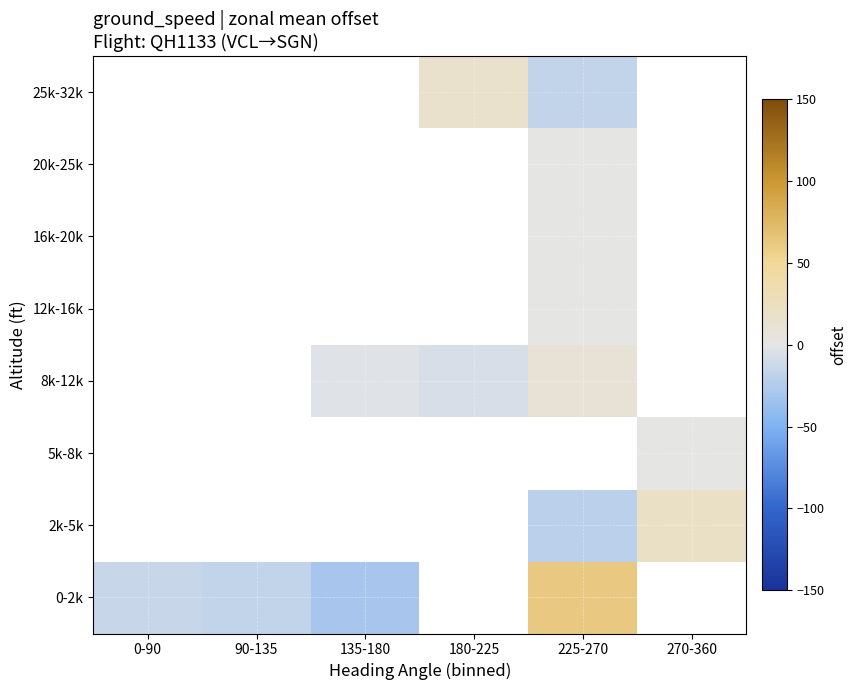

How many values in the 8k-12k series exceed -3?

1